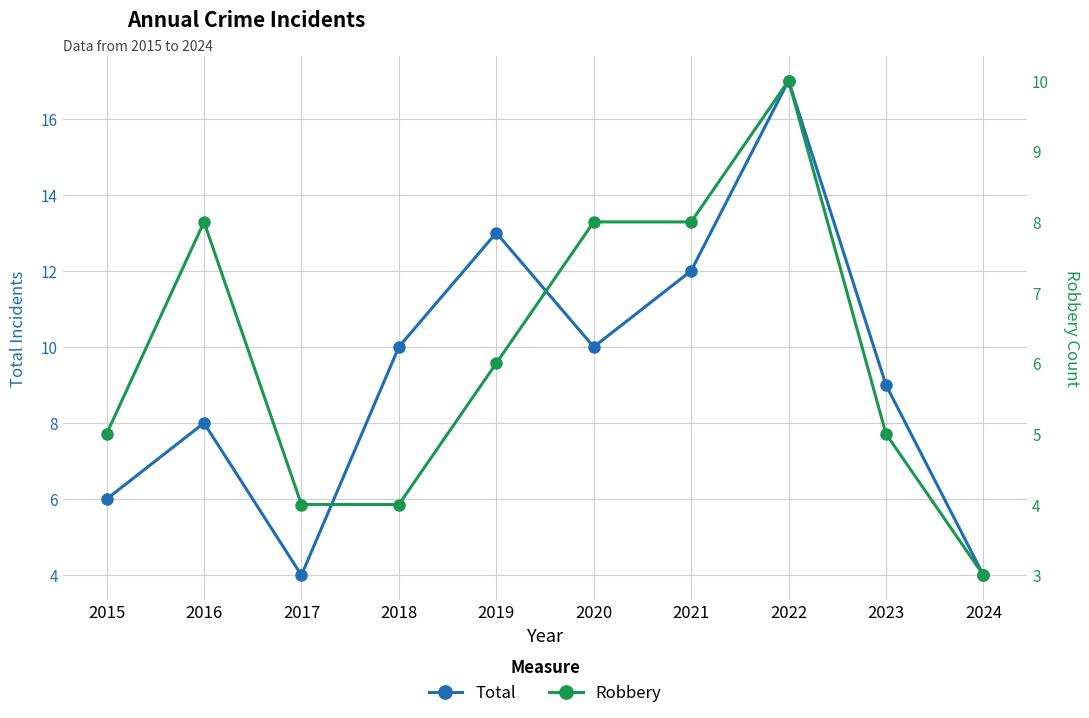

At which label does Robbery reach its peak?

2022